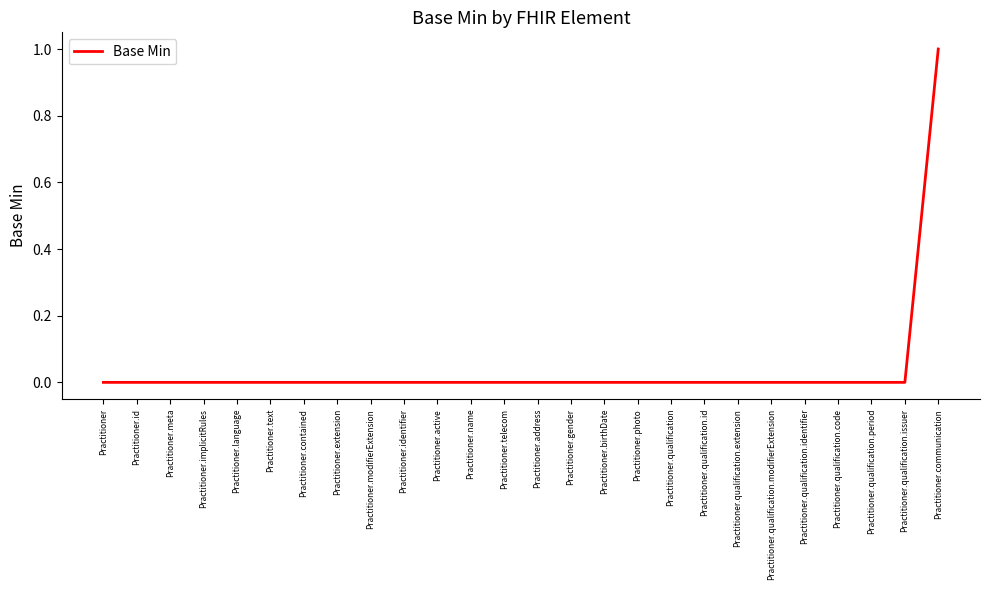

Is this an area chart (filled region under the line)?

No